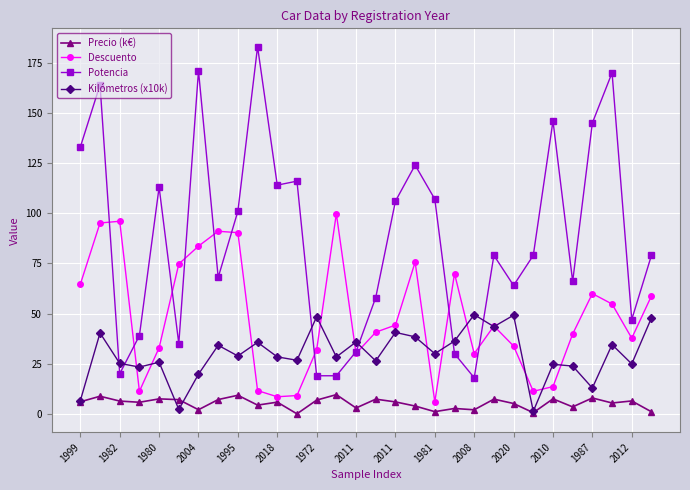

What is the value of the Kilómetros (x10k) point at the 14th from the left?

28.4